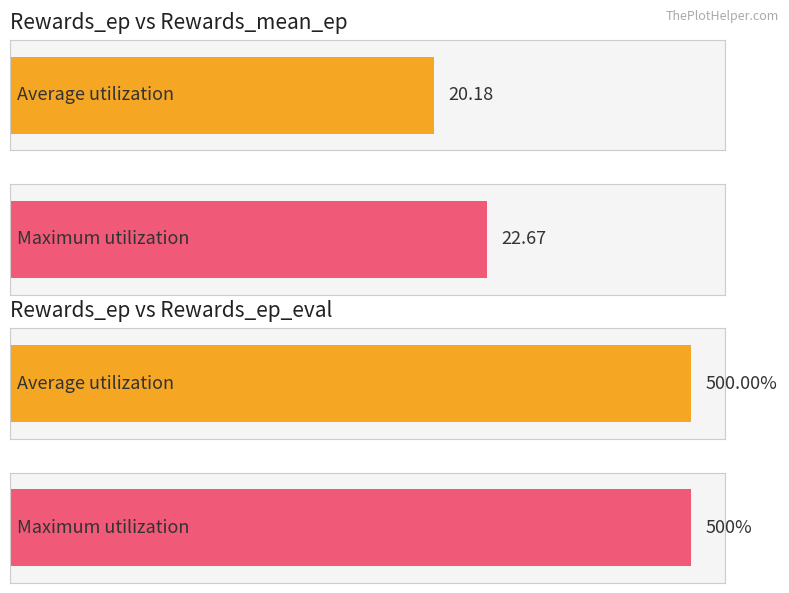

Between 16 and 40, which is larger?

40